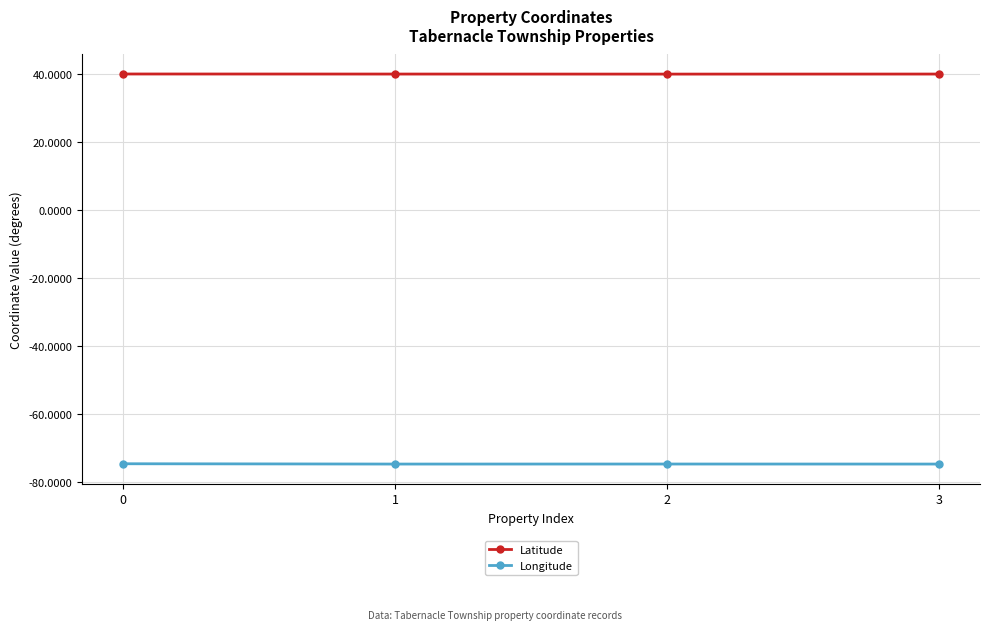

The value of Longitude at 0 is -74.7. True or false?

True